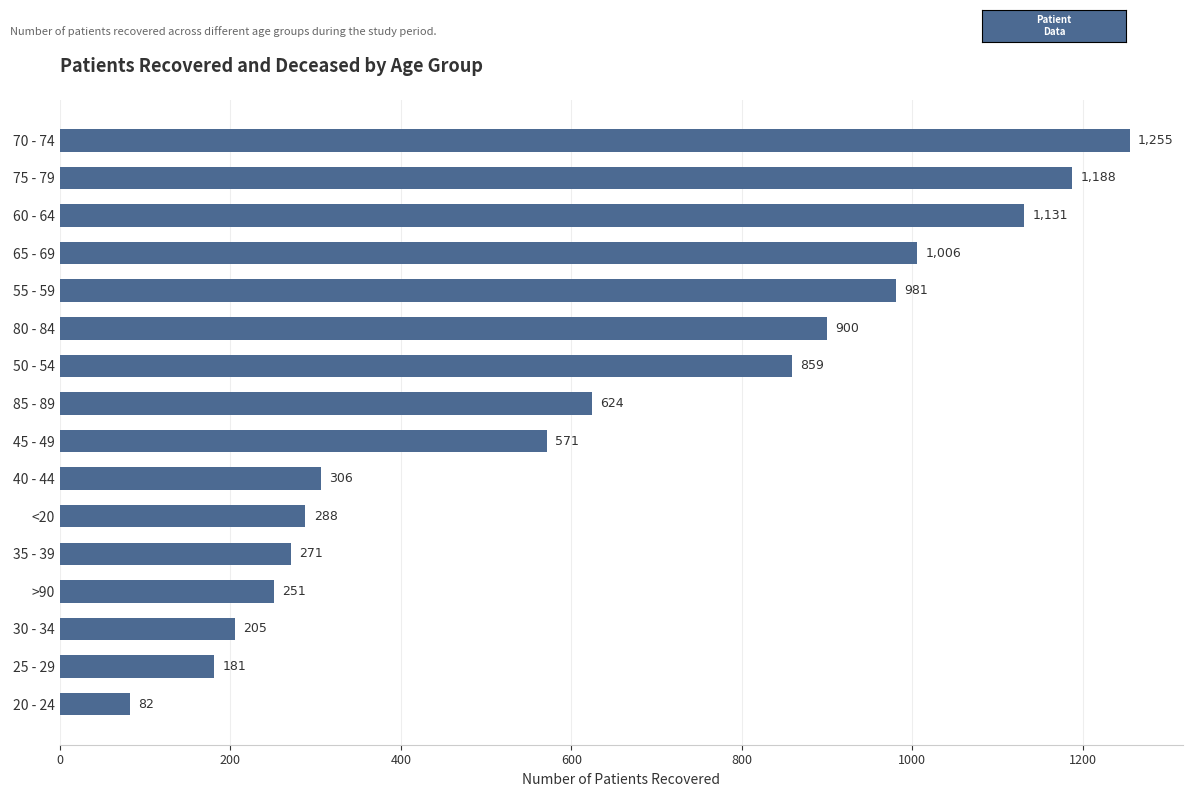

Reading top to bottom, transcribe all the data shown in this chart.

70 - 74=1255	75 - 79=1188	60 - 64=1131	65 - 69=1006	55 - 59=981	80 - 84=900	50 - 54=859	85 - 89=624	45 - 49=571	40 - 44=306	<20=288	35 - 39=271	>90=251	30 - 34=205	25 - 29=181	20 - 24=82